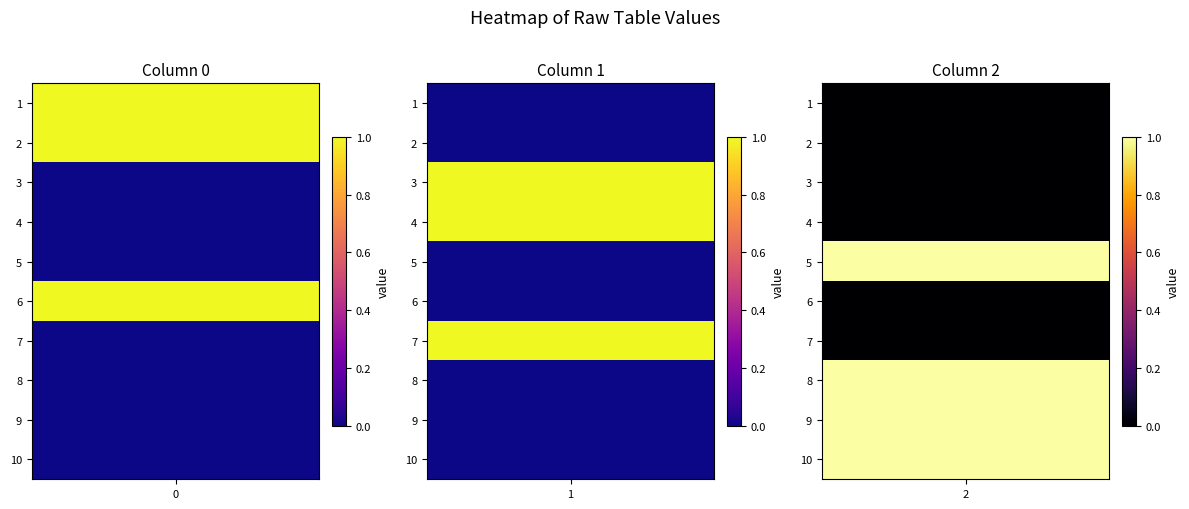

What is the spread (max minus min) of values at 1?

1